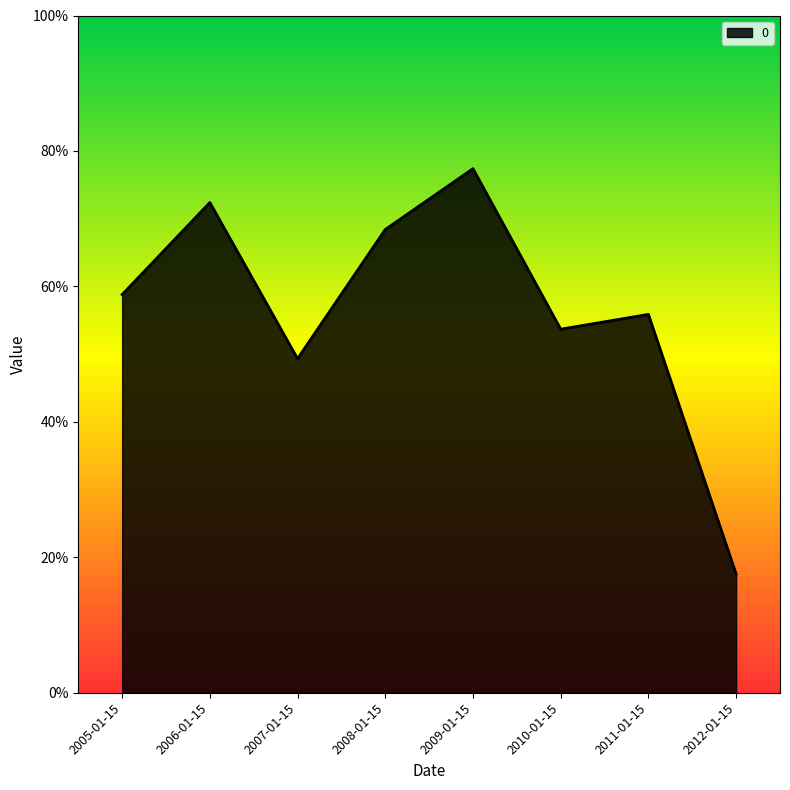

What is the label of the 2nd point from the right?

2011-01-15